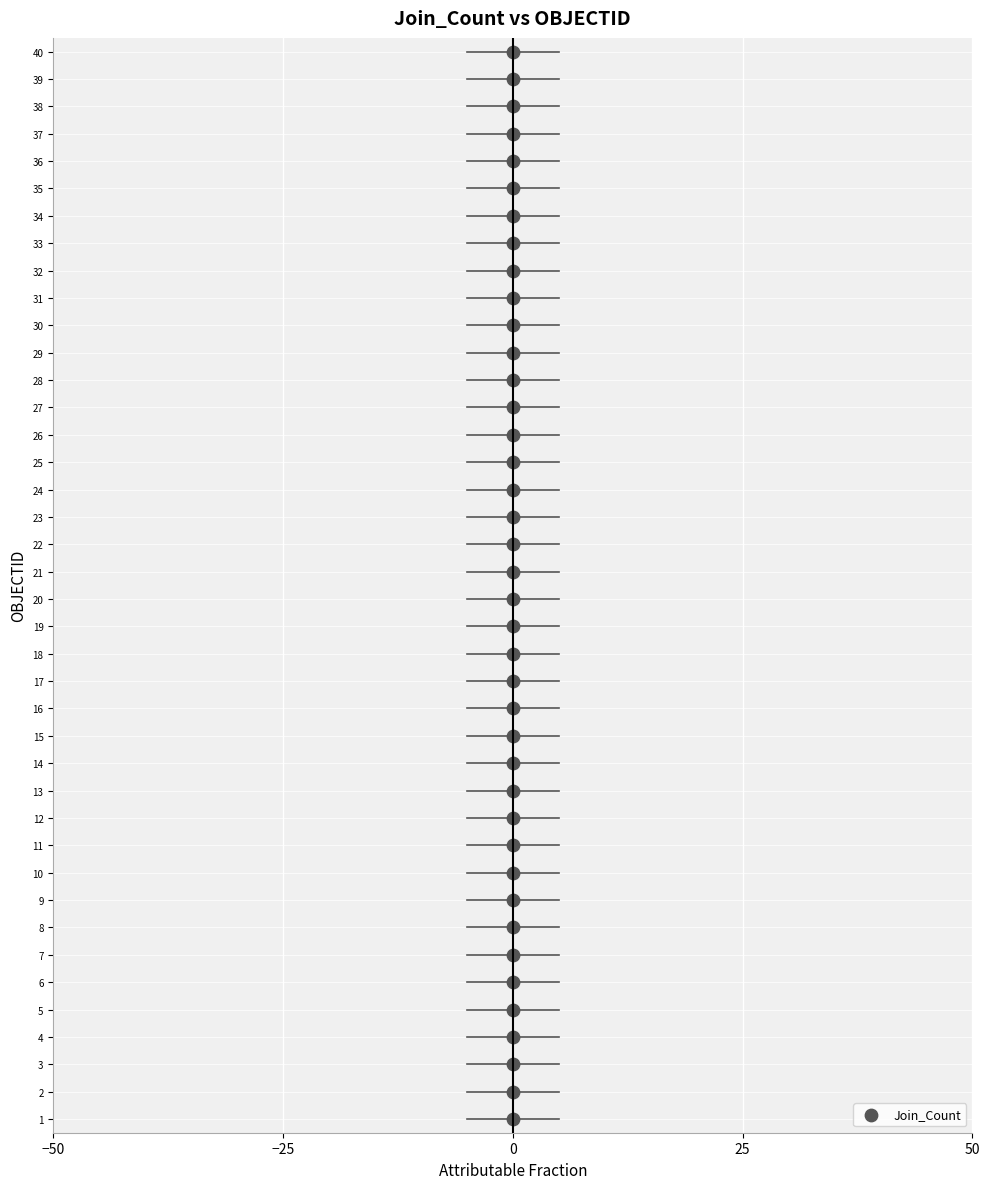

What is the range of Y values (max minus min)?

39